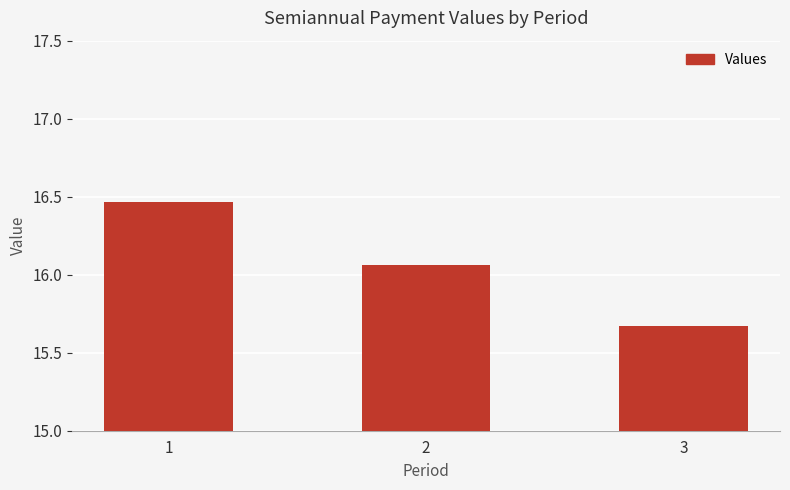

Does the chart contain any negative values?

No